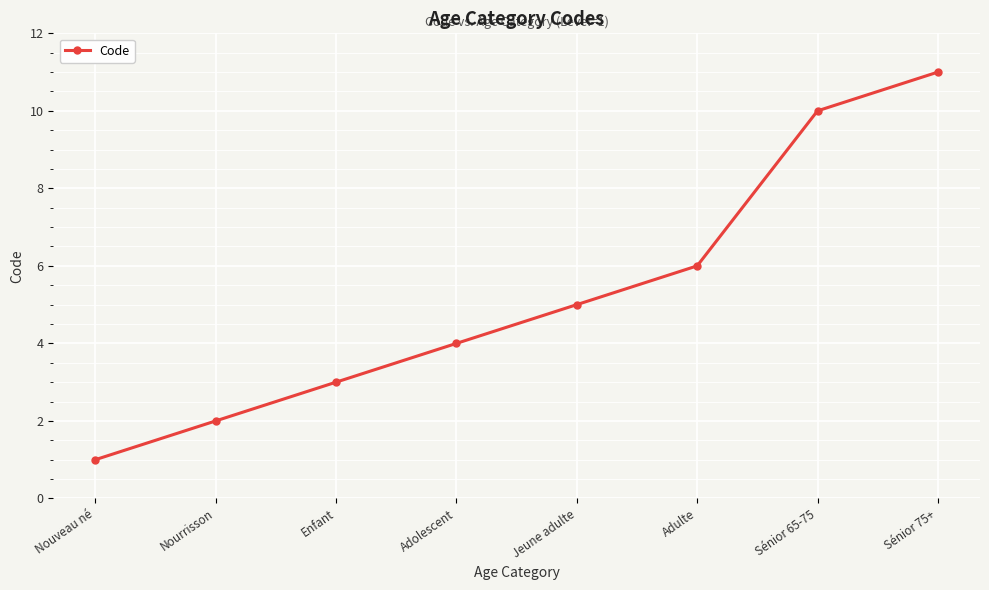

Reading left to right, what are all the values shown in this chart?

1	2	3	4	5	6	10	11